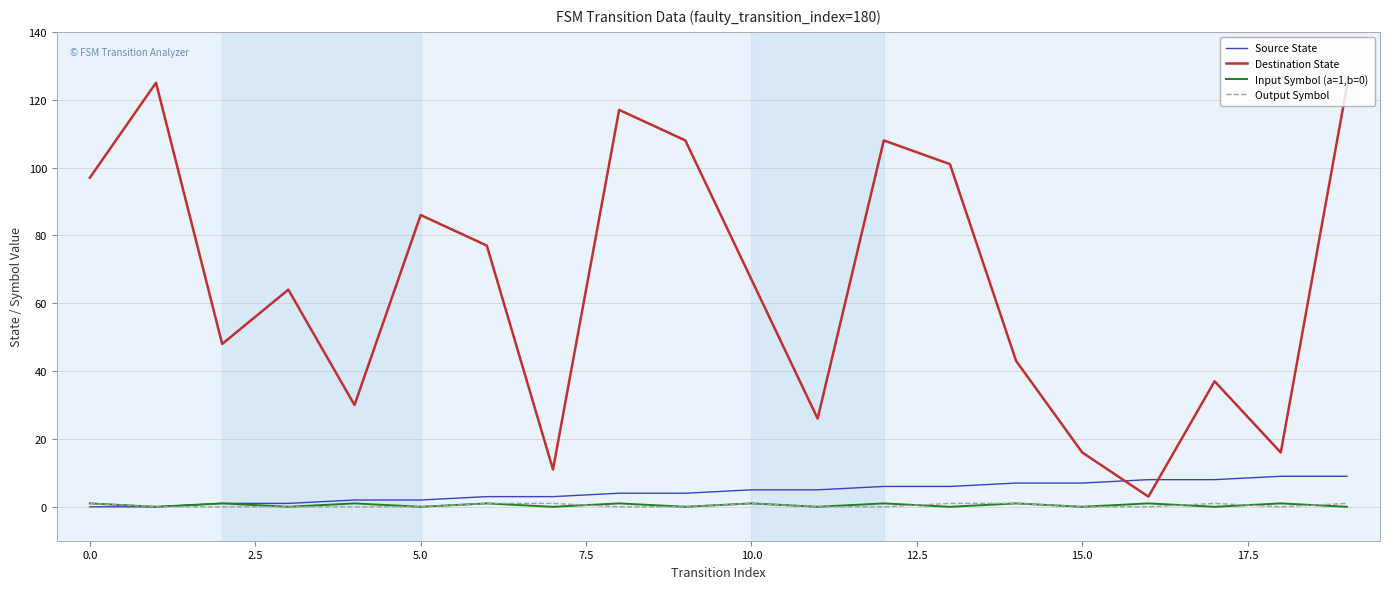

True or false: Output Symbol and Destination State intersect in this chart.

False